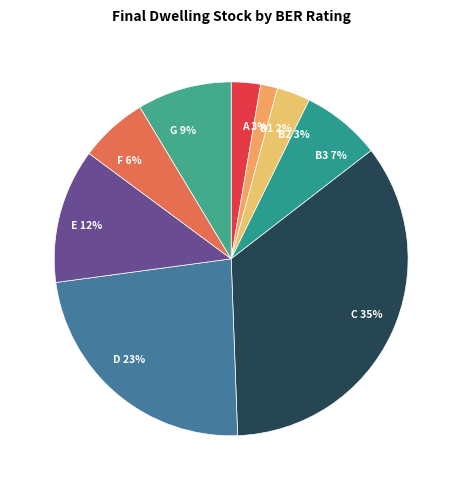

What percentage is the B1 slice, to the nearest percent?

2%